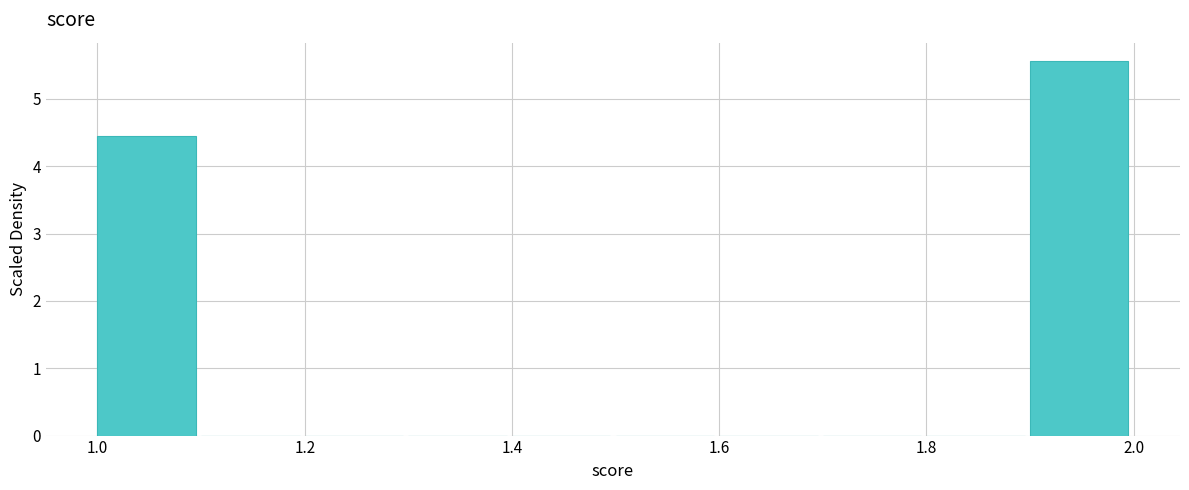

Over which range of the x-axis is the bar tallest?

1.9 to 2.0